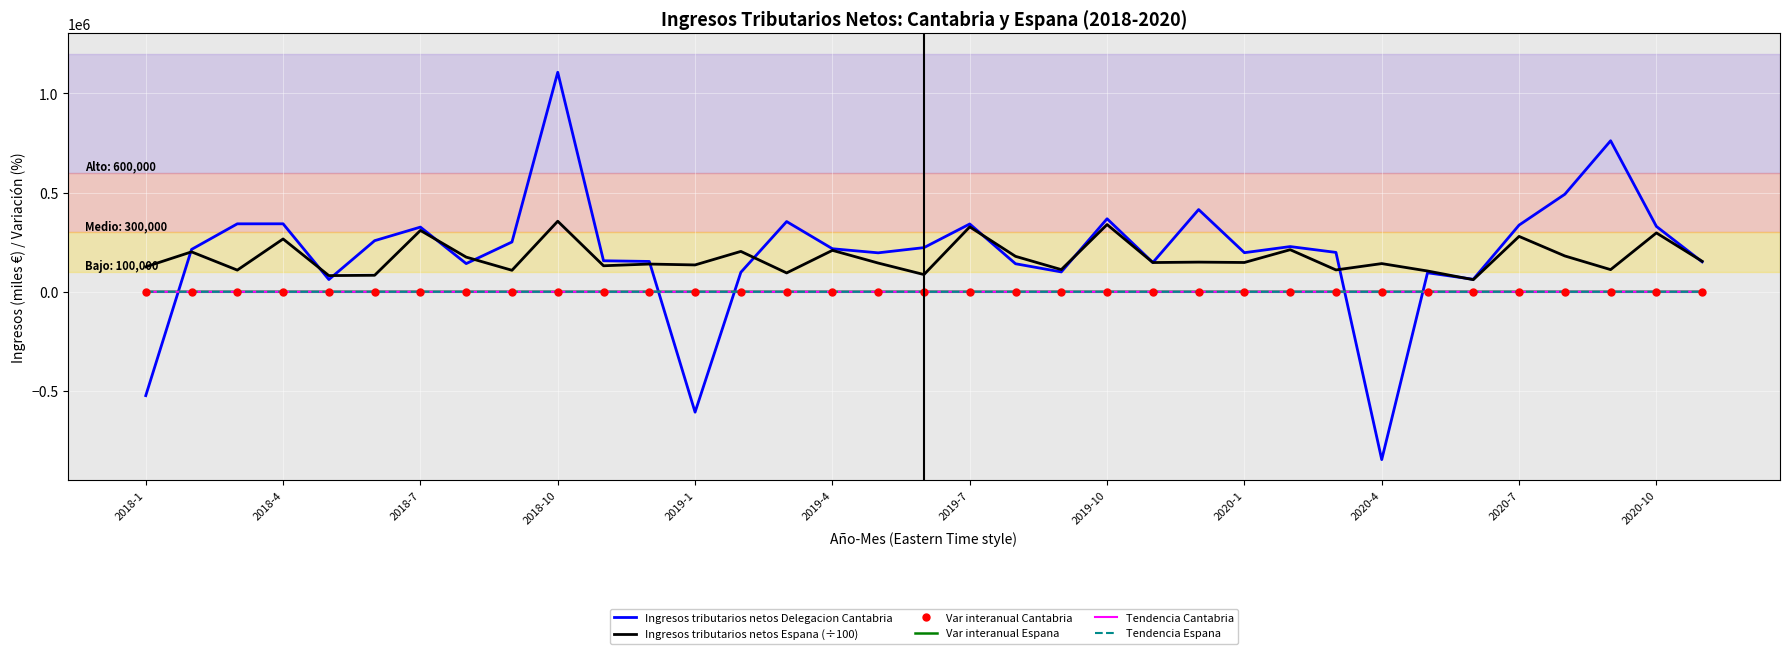

What is the maximum value for Ingresos tributarios netos Espana (÷100)?

355725.9